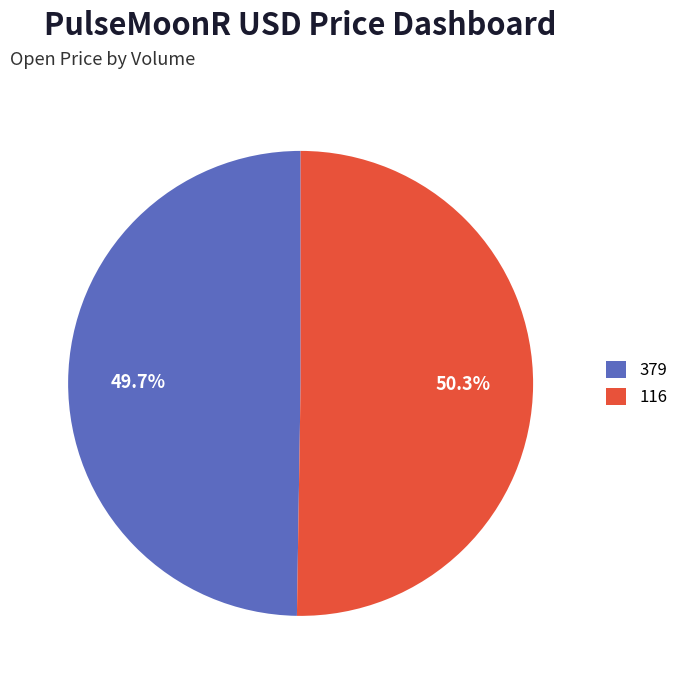

Rank the categories by value from highest to lowest.

116, 379